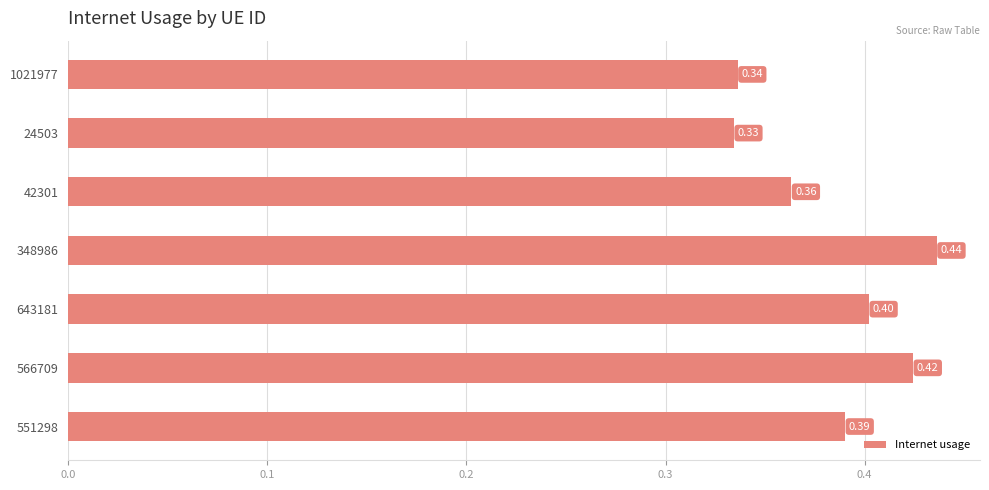

Which label corresponds to the largest value in the chart?

348986